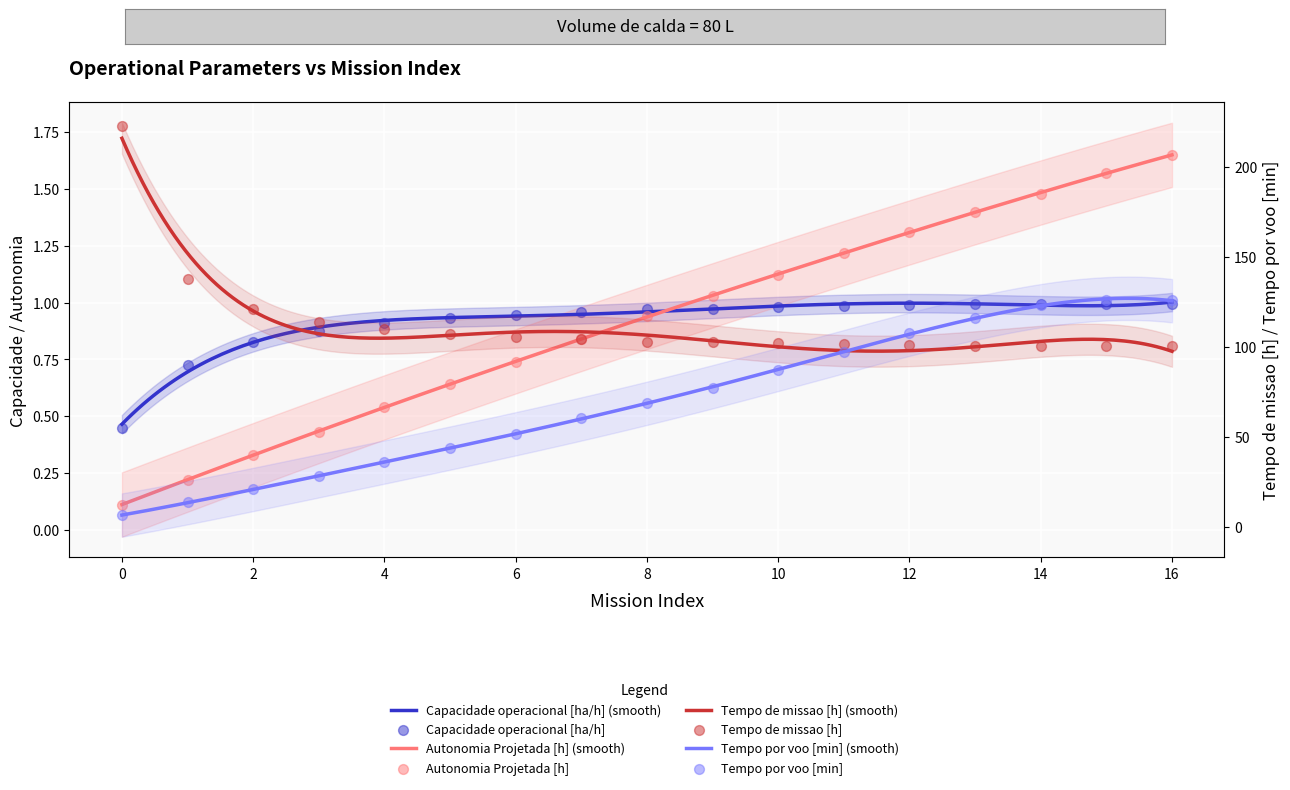

What are all the series names shown in the legend?

Capacidade operacional [ha/h], Tempo de missao [h], Tempo por voo [min], Autonomia Projetada [h]